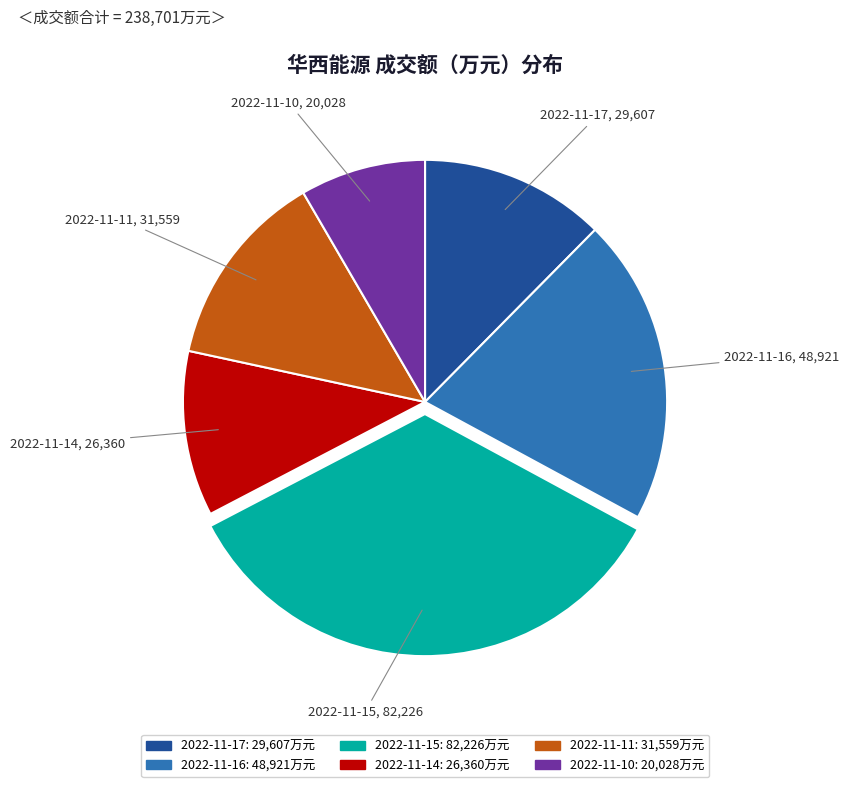

Is there any slice that represents more than half of the pie?

No